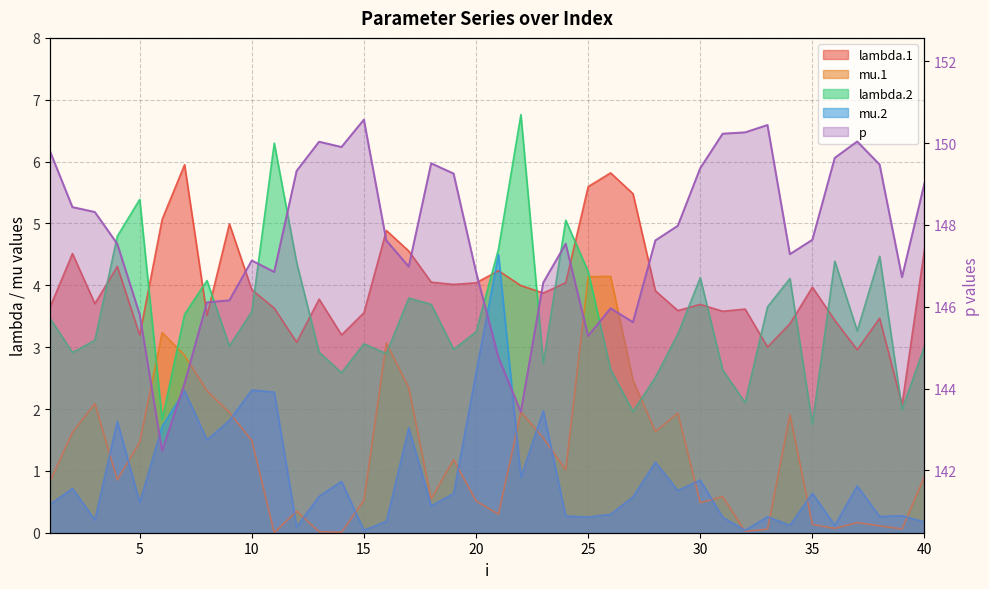

Rank the categories by lambda.2 value from lowest to highest.

35, 6, 27, 39, 32, 28, 14, 31, 26, 23, 16, 2, 13, 19, 40, 9, 15, 3, 29, 20, 37, 1, 7, 10, 33, 18, 17, 8, 34, 30, 25, 12, 36, 38, 21, 4, 24, 5, 11, 22